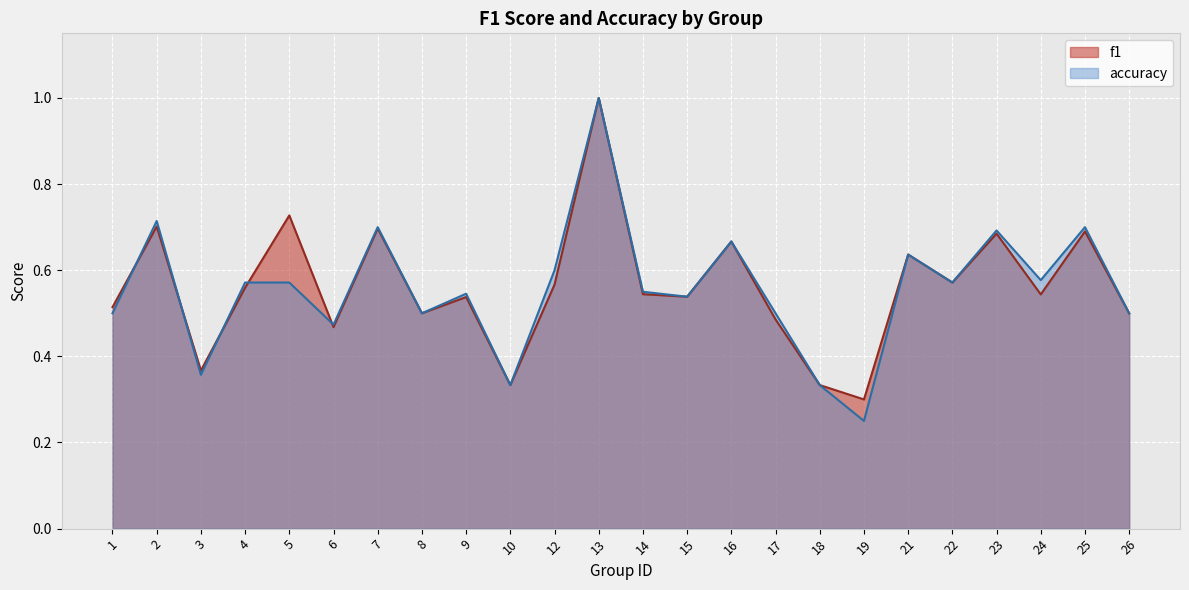

At which category is the sum across all series the highest?

13